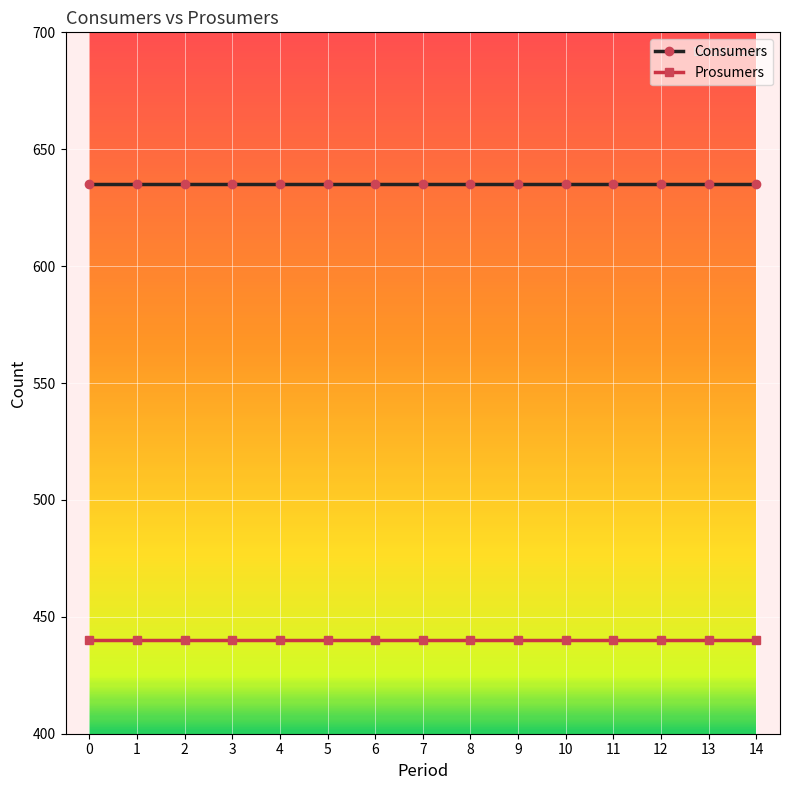

What is the lowest value of the Prosumers series?

440